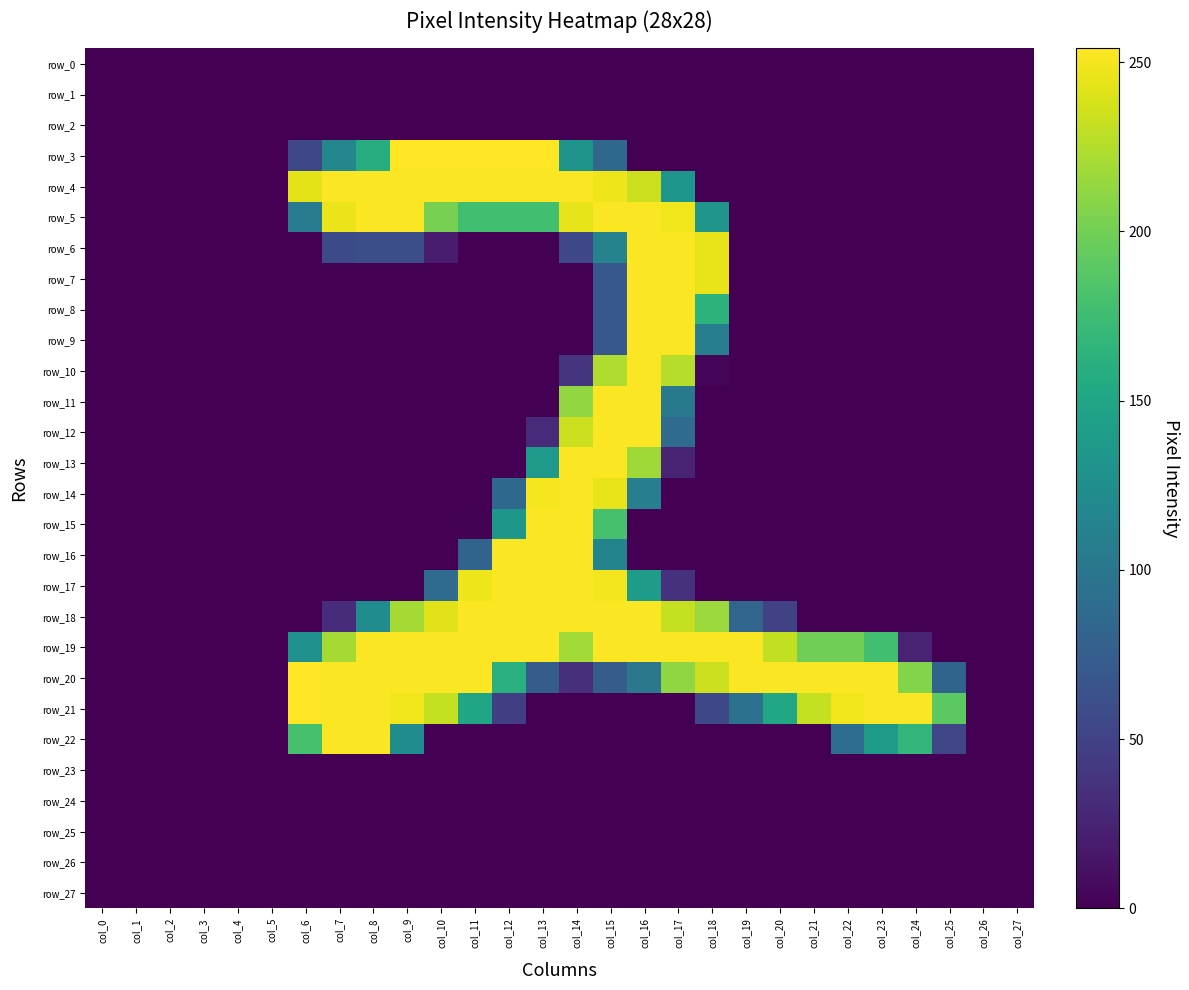

What is the spread (max minus min) of values at col_13?

254